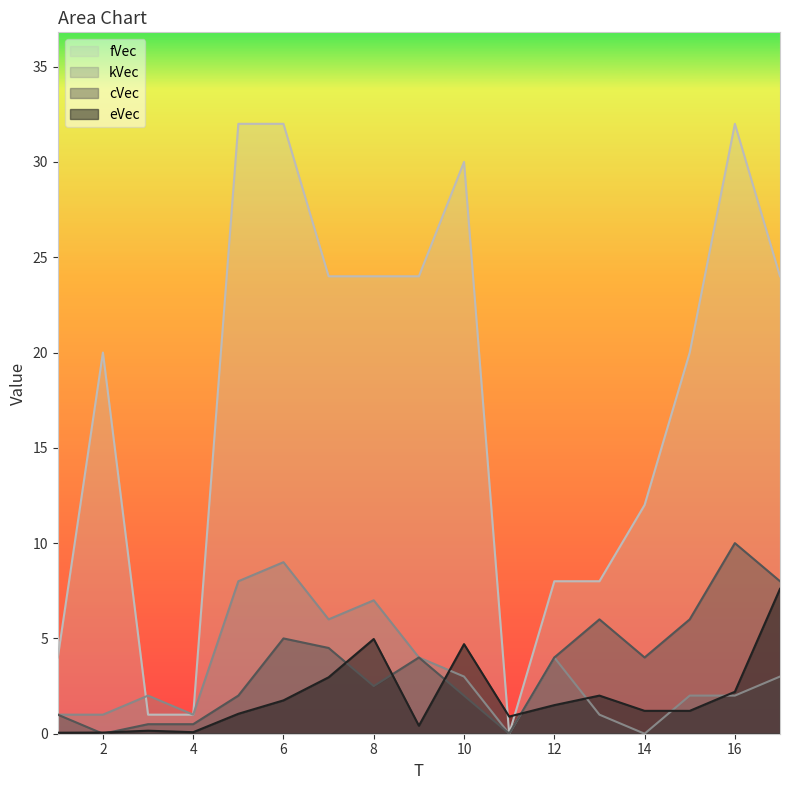

Rank the categories by fVec value from highest to lowest.

5, 6, 16, 10, 7, 8, 9, 17, 2, 15, 14, 12, 13, 1, 3, 4, 11